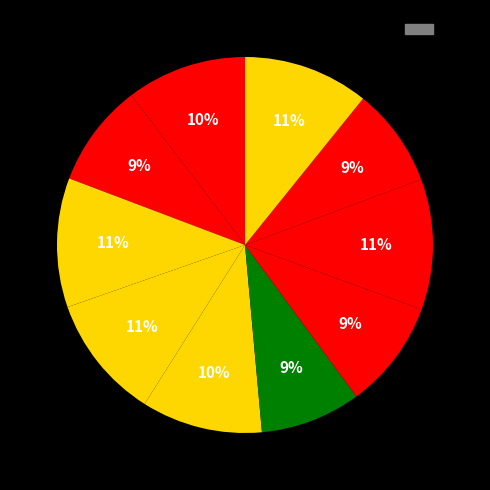

How many segments does this pie chart have?

10